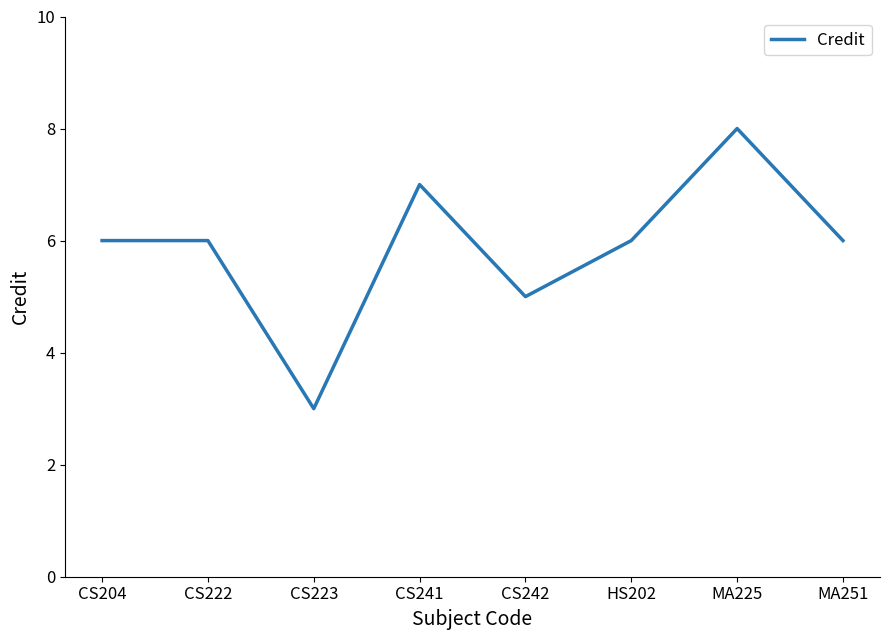

Count the number of categories in the chart.

8